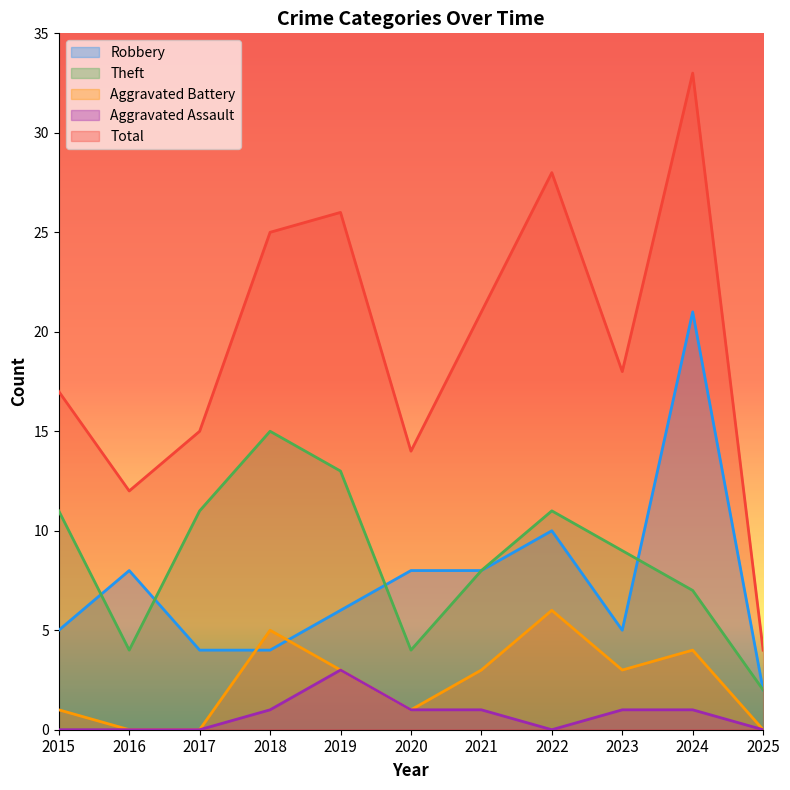

Which series has the largest range (max minus min)?

Total